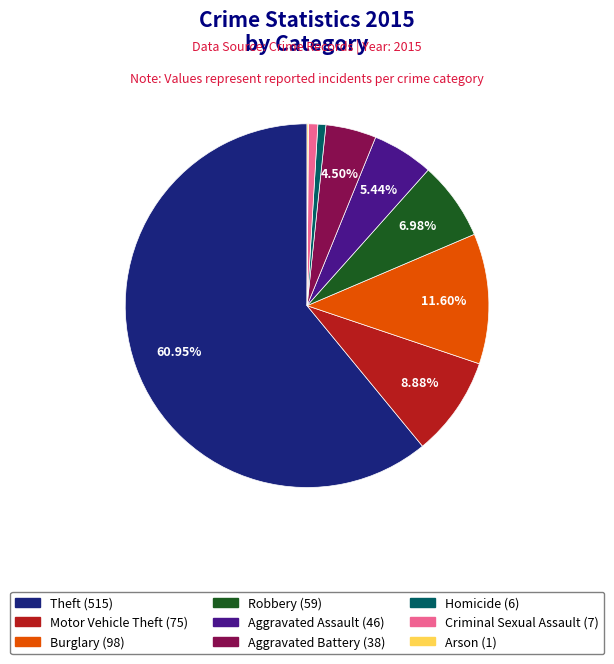

To the nearest percent, what percentage of the pie is Burglary?

12%